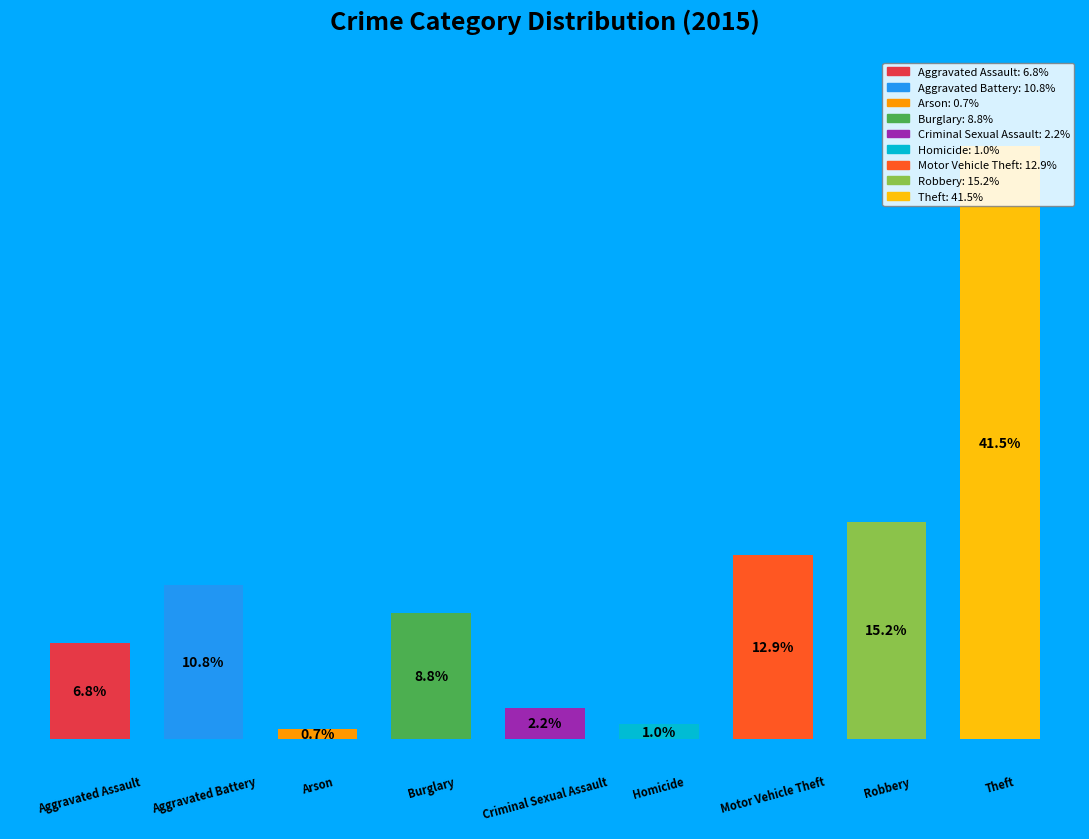

Does any single category account for the majority?

No